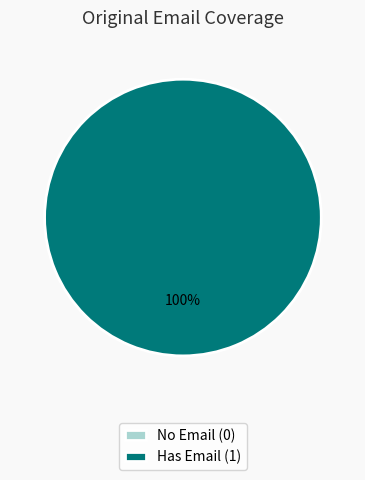

True or false: 1 accounts for 90% of the total.

False